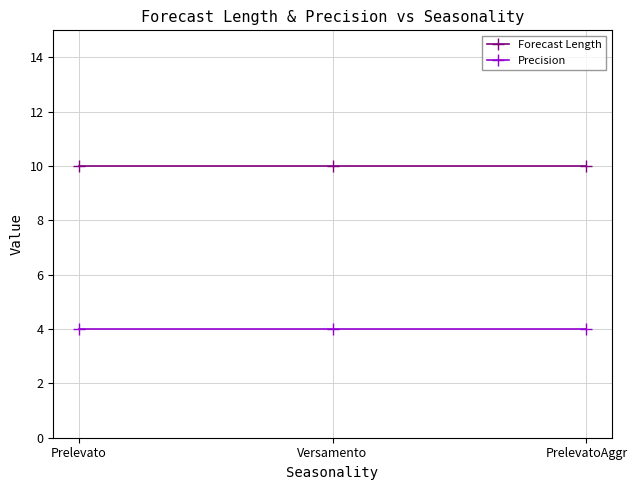

What is the minimum value for Forecast Length?

10